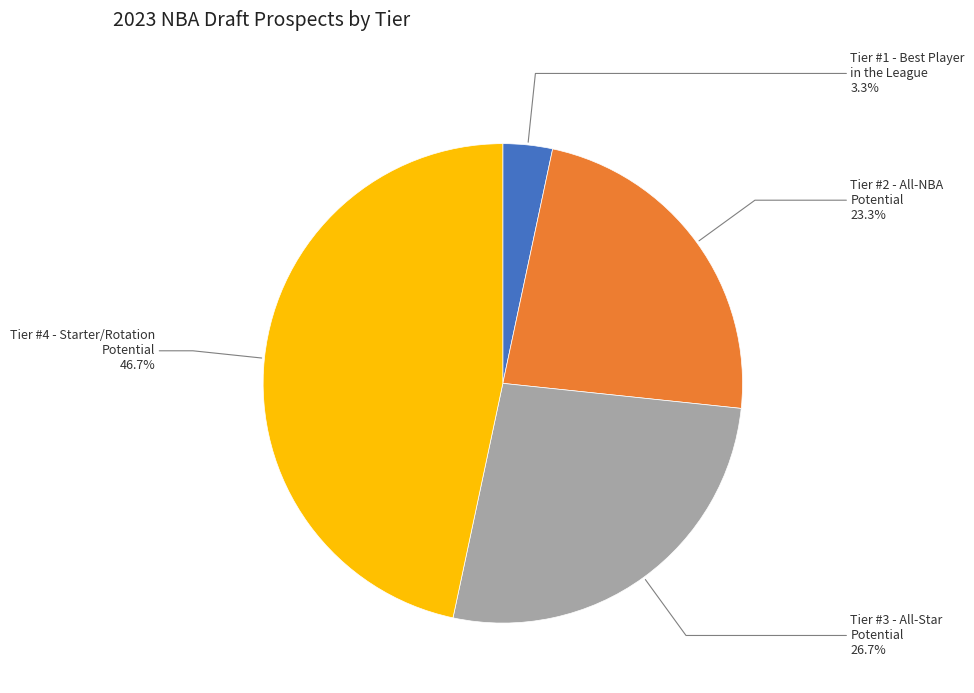

To the nearest percent, what is the difference between the largest and smallest slice percentages?

43%